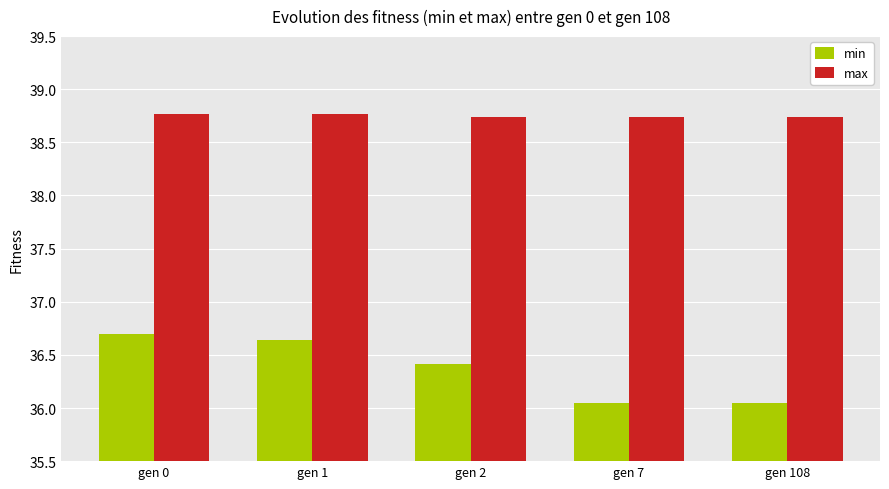

Is the value of min at gen 1 greater than the value of max at gen 1?

No